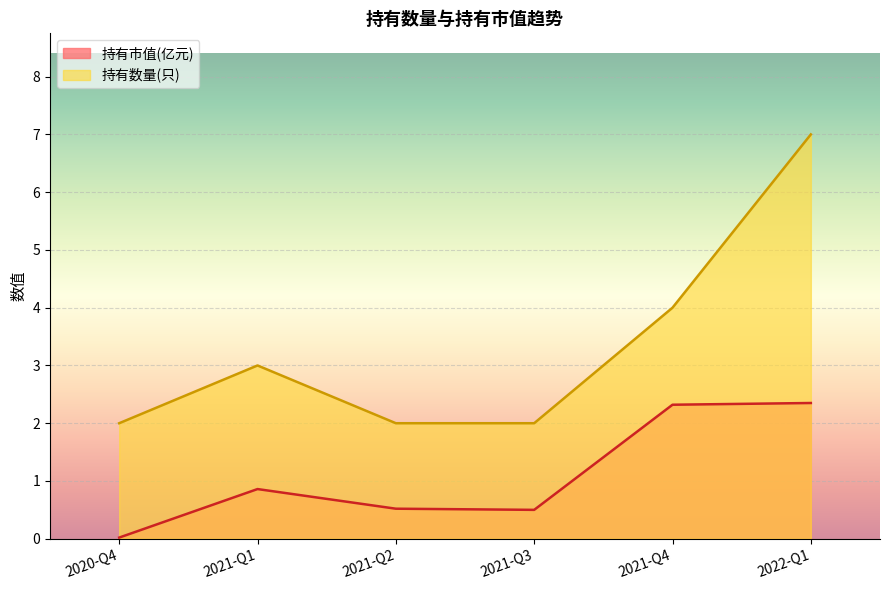

How many interior local peaks does the 持有数量(只) series have?

1